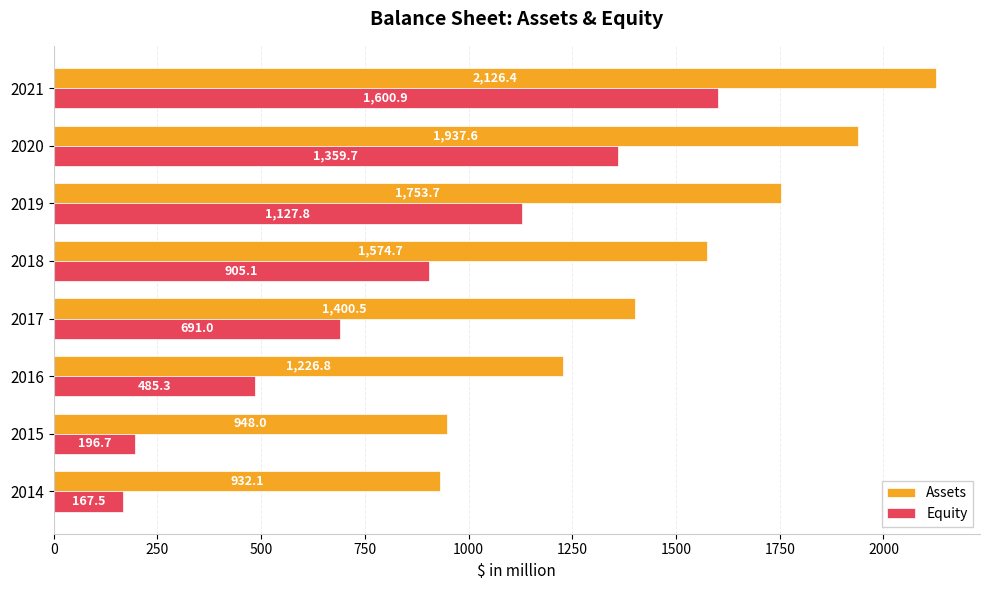

Which series has the widest spread of values?

Equity